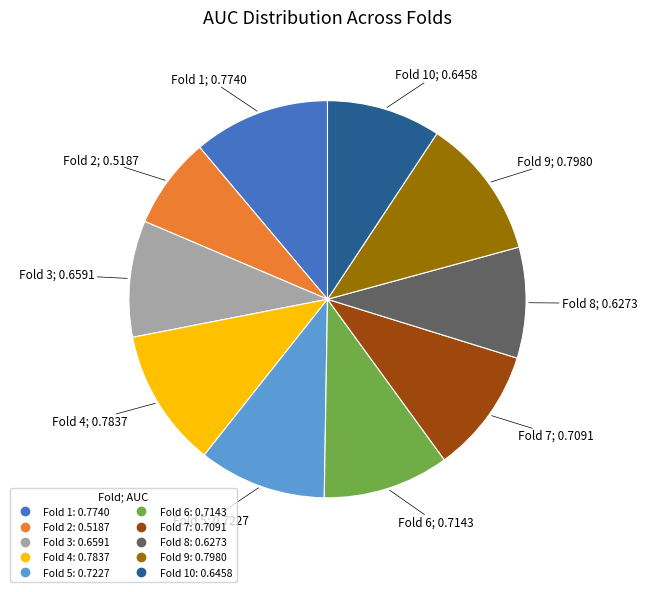

Count the number of slices in the pie.

10